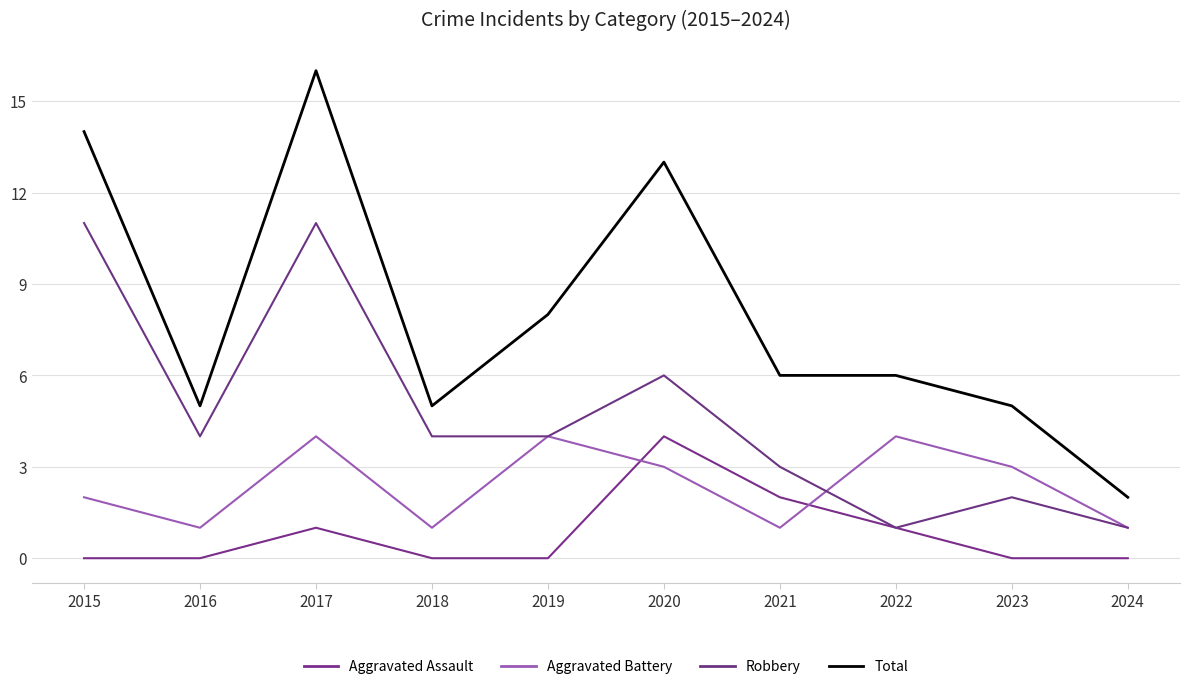

Does the chart have visible grid lines?

Yes